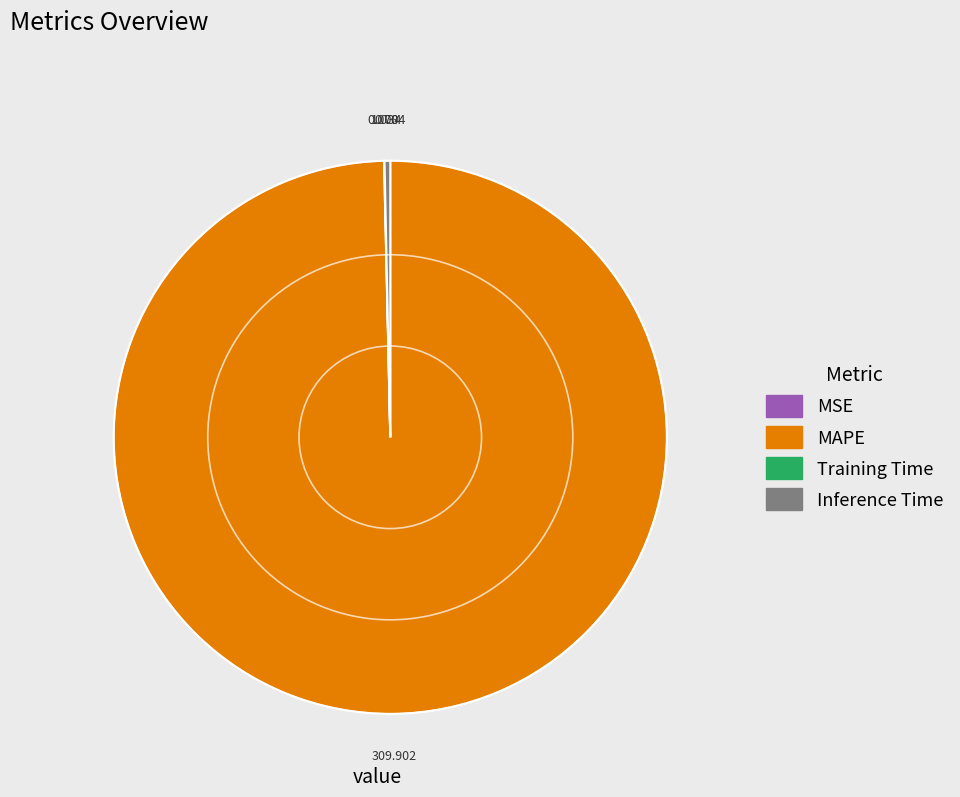

What is the largest slice in the pie chart?

MAPE